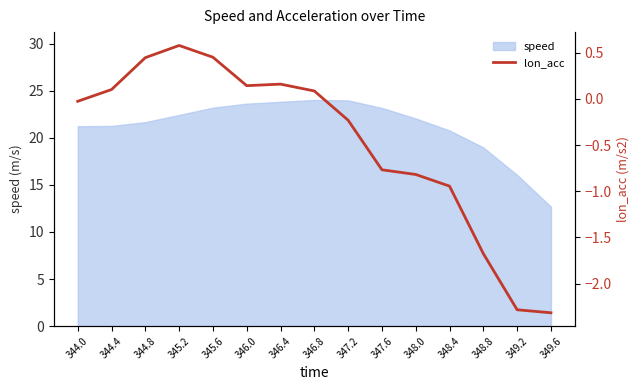

At which label is speed closest to 18?

348.8